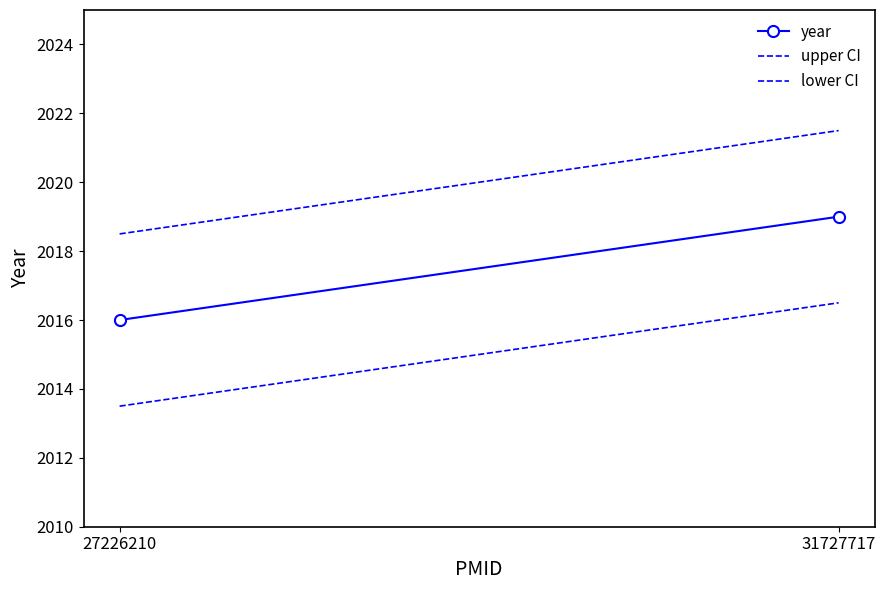

Count the year values in the range 2016 to 2019.

2